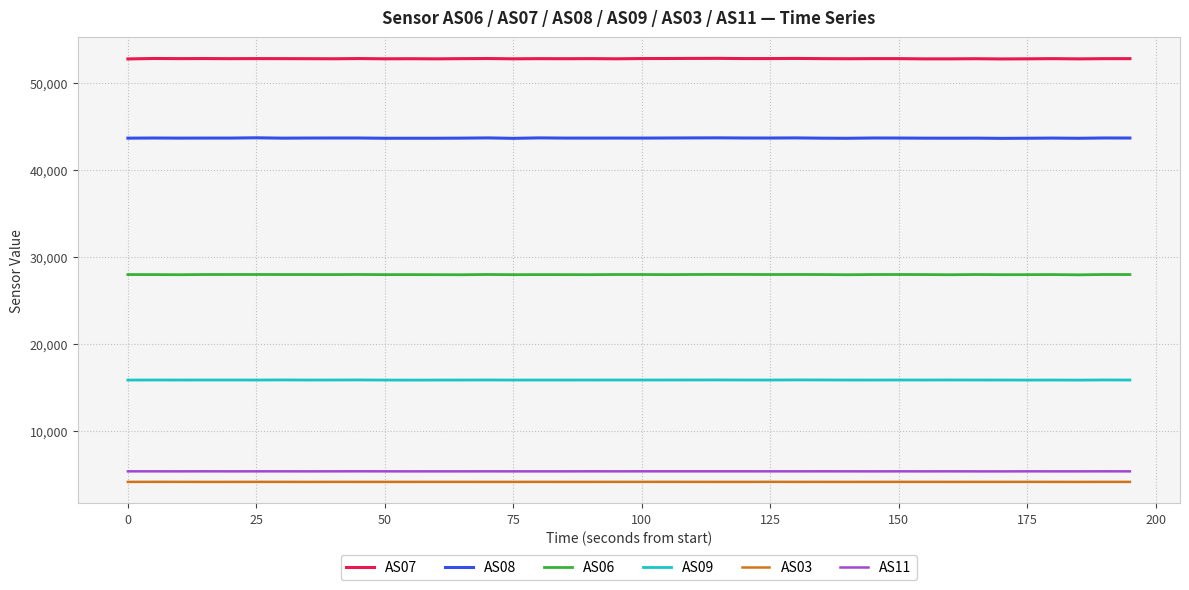

True or false: AS09 and AS08 cross at least once.

False